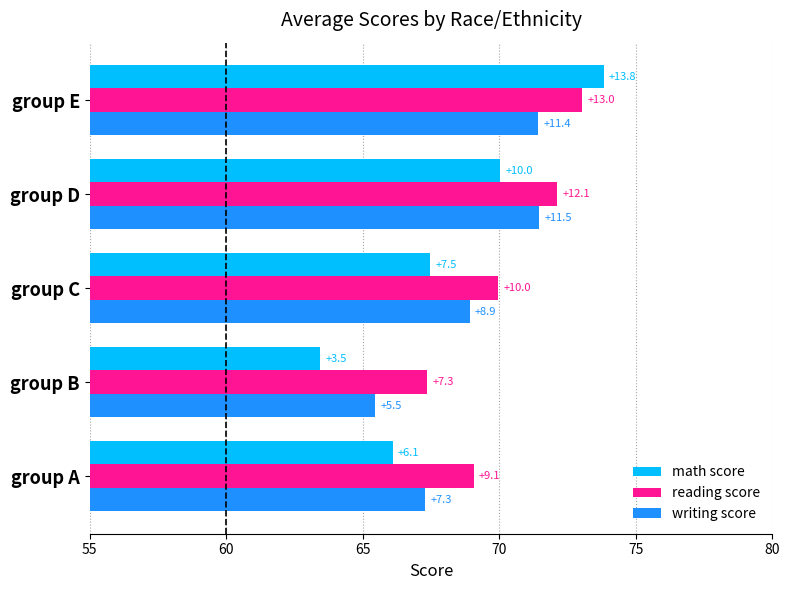

Reading left to right, list all the values displayed in this chart.

math score: 66.1	63.5	67.5	70.0	73.8
reading score: 69.1	67.3	70.0	72.1	73.0
writing score: 67.3	65.5	68.9	71.5	71.4